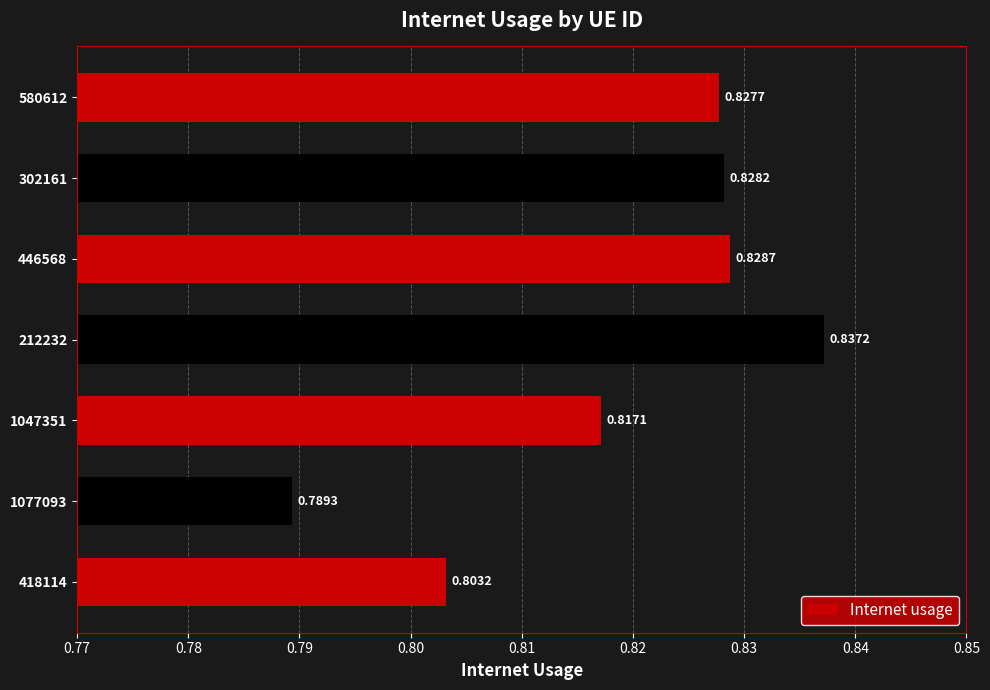

What is the sum of all values?

5.7